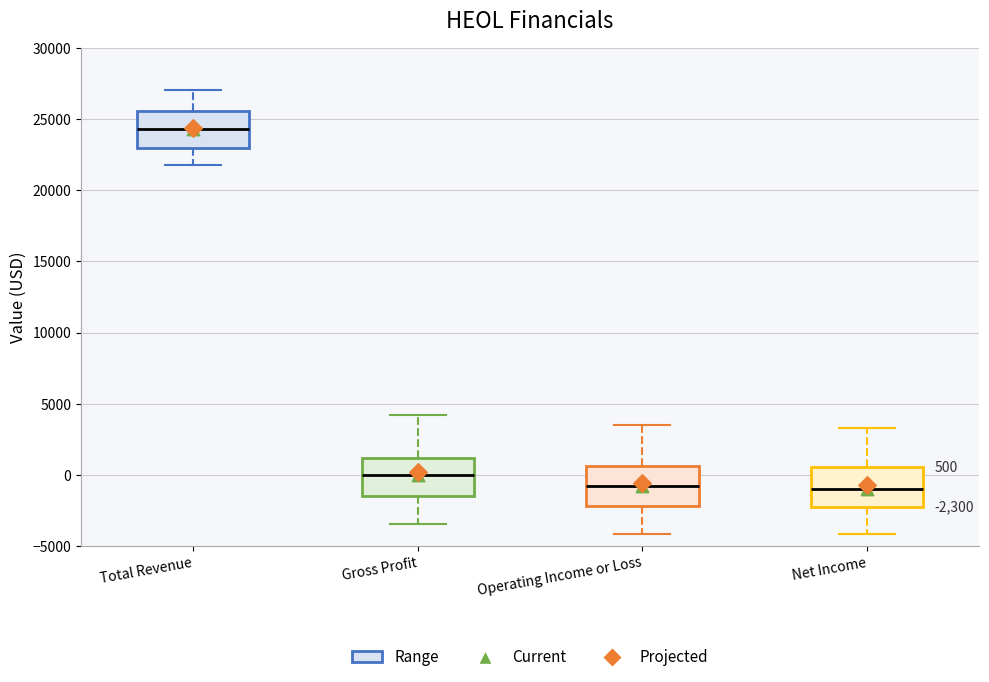

Which box has the highest median line?

Total Revenue